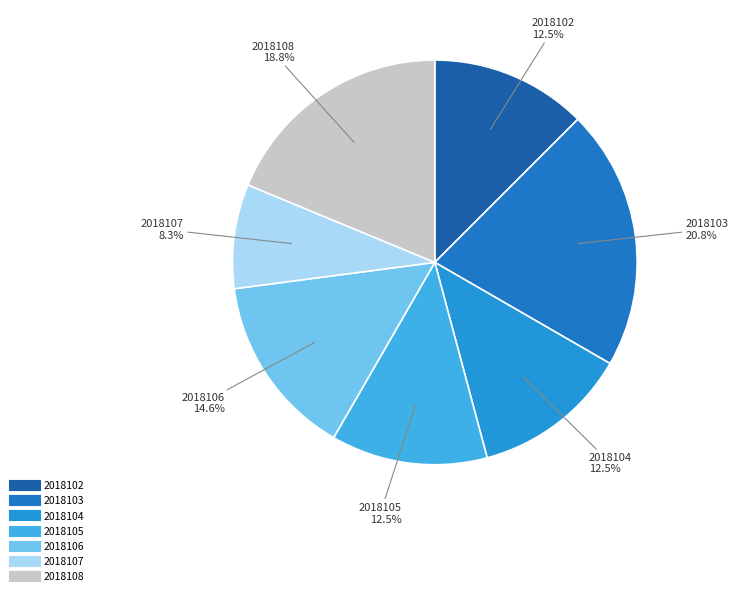

Combined, what portion of the pie is 2018105 and 2018104?

25.0%